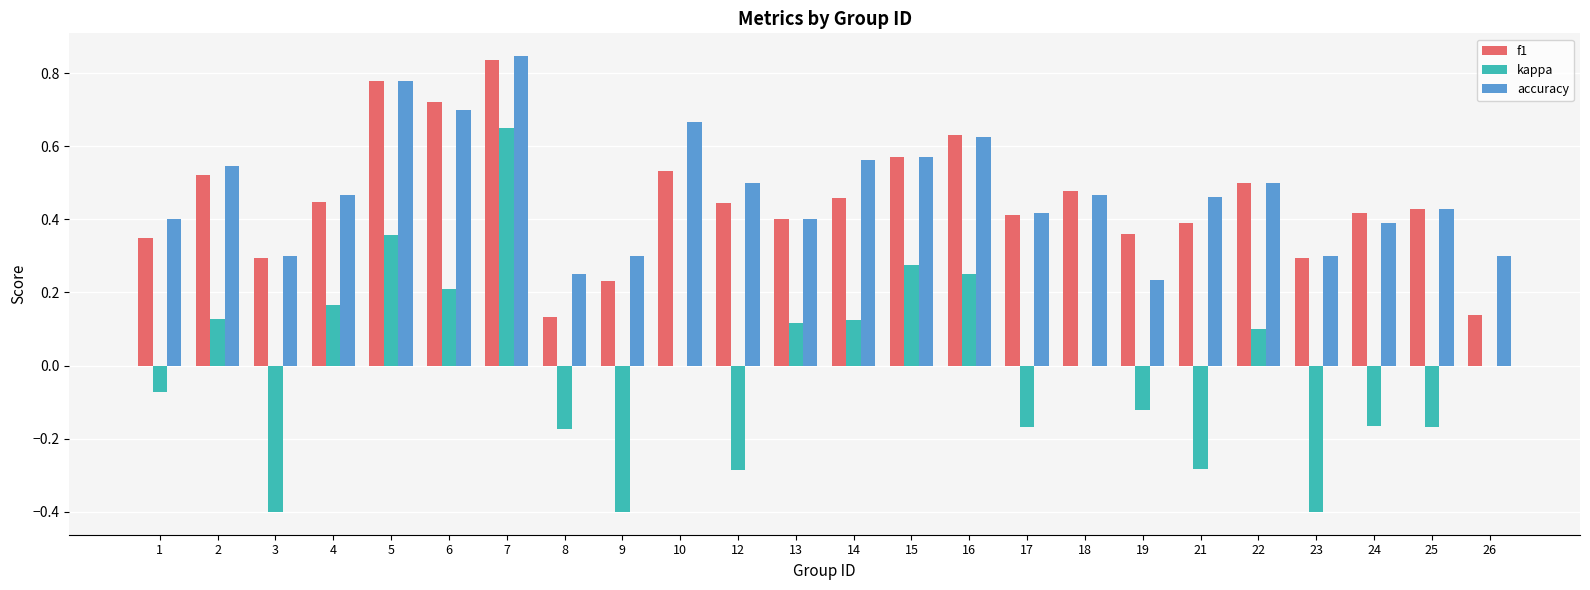

The value of kappa at 22 is 0.1. True or false?

True